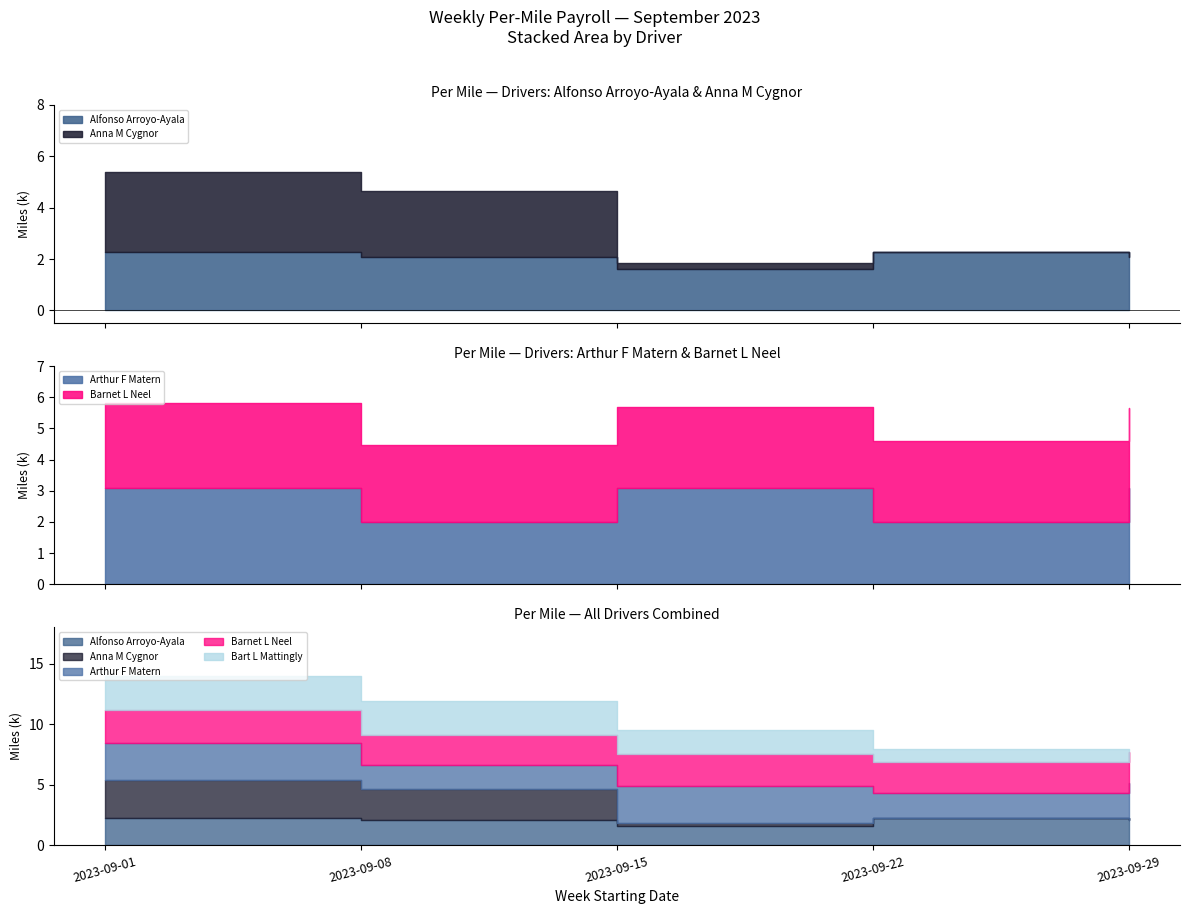

True or false: Anna M Cygnor has a value of 3098.0 at 2023-09-01.

True